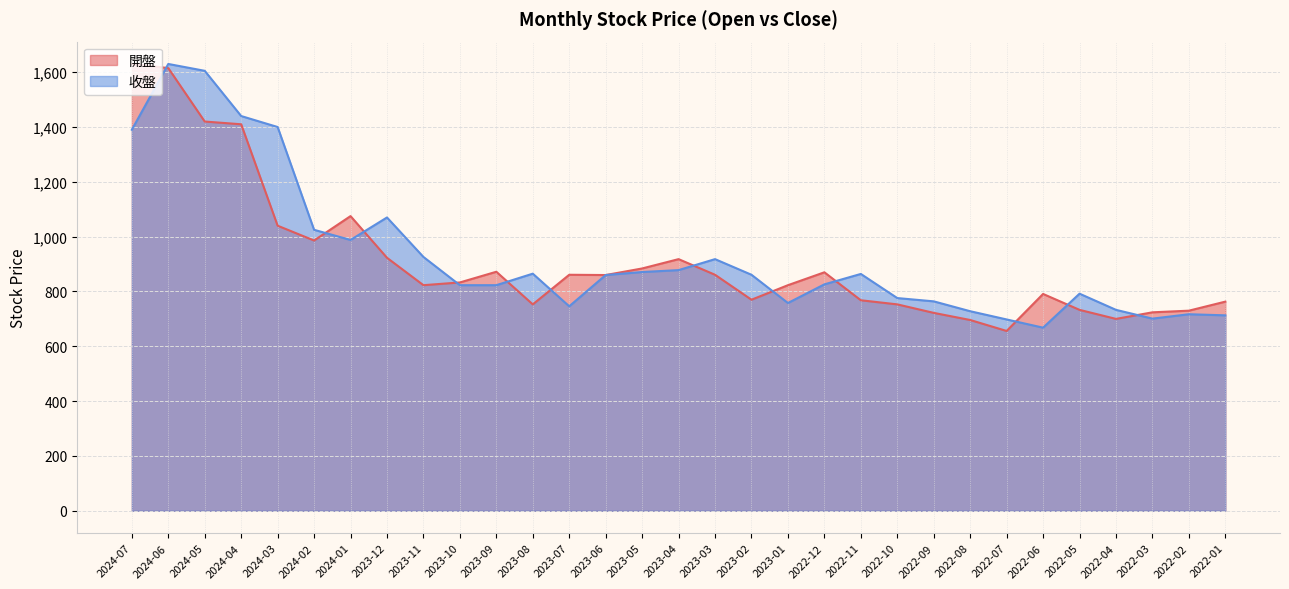

Where do 收盤 and 開盤 first cross each other?

2024-07 and 2024-06